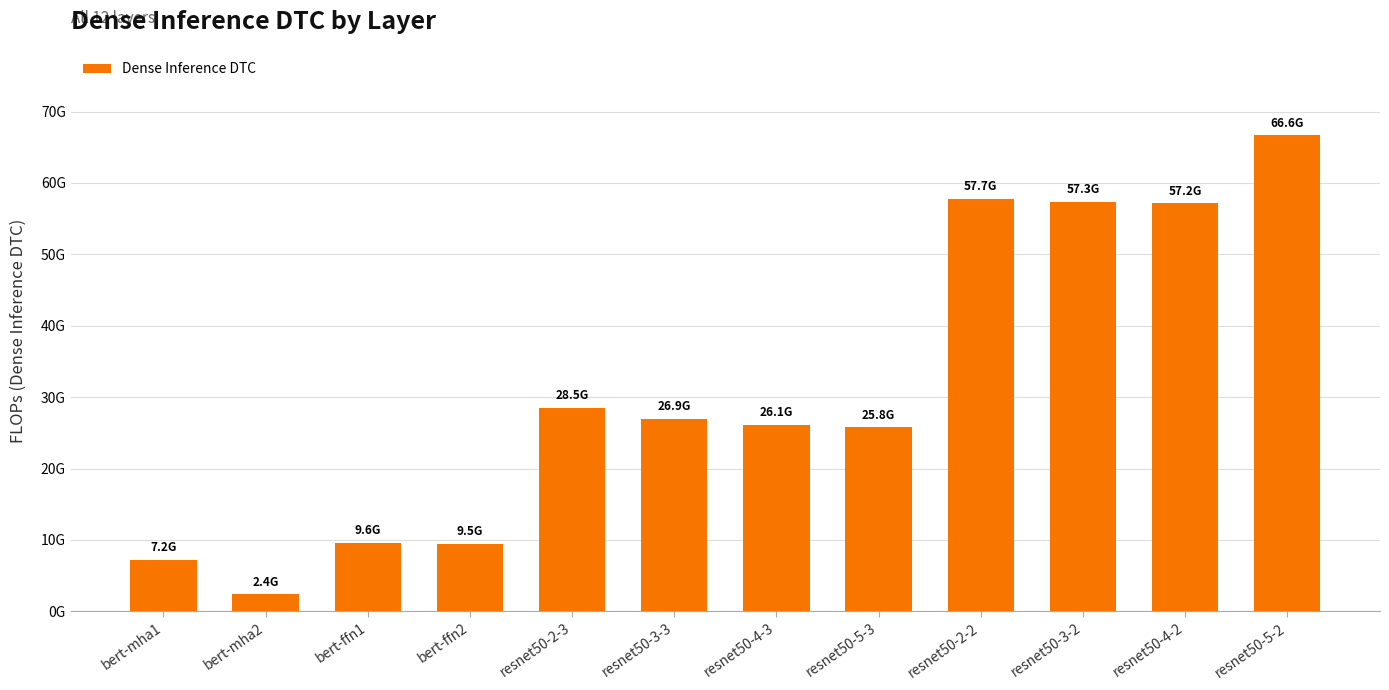

At which label does the data first exceed 26917788192?

resnet50-2-3